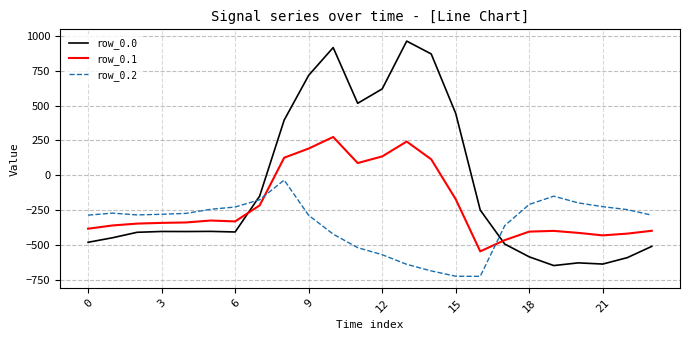

True or false: row_0.1 and row_0.2 intersect in this chart.

True